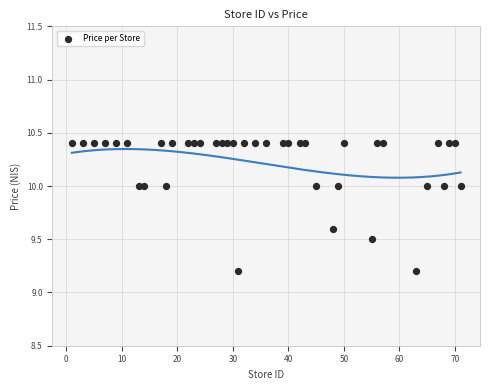

What is the range of Y values (max minus min)?

1.2